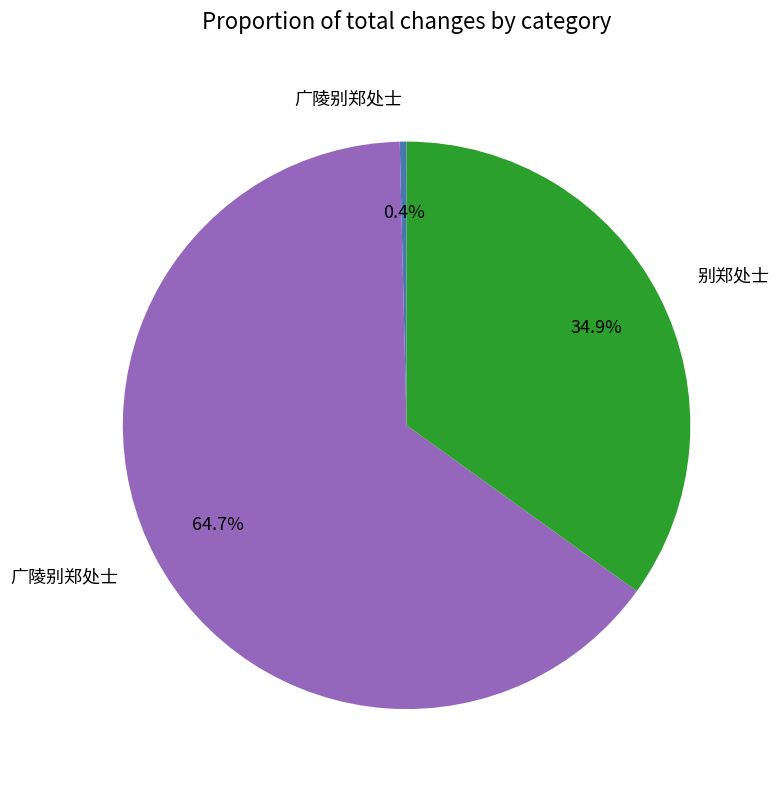

How many slices are in this pie chart?

3